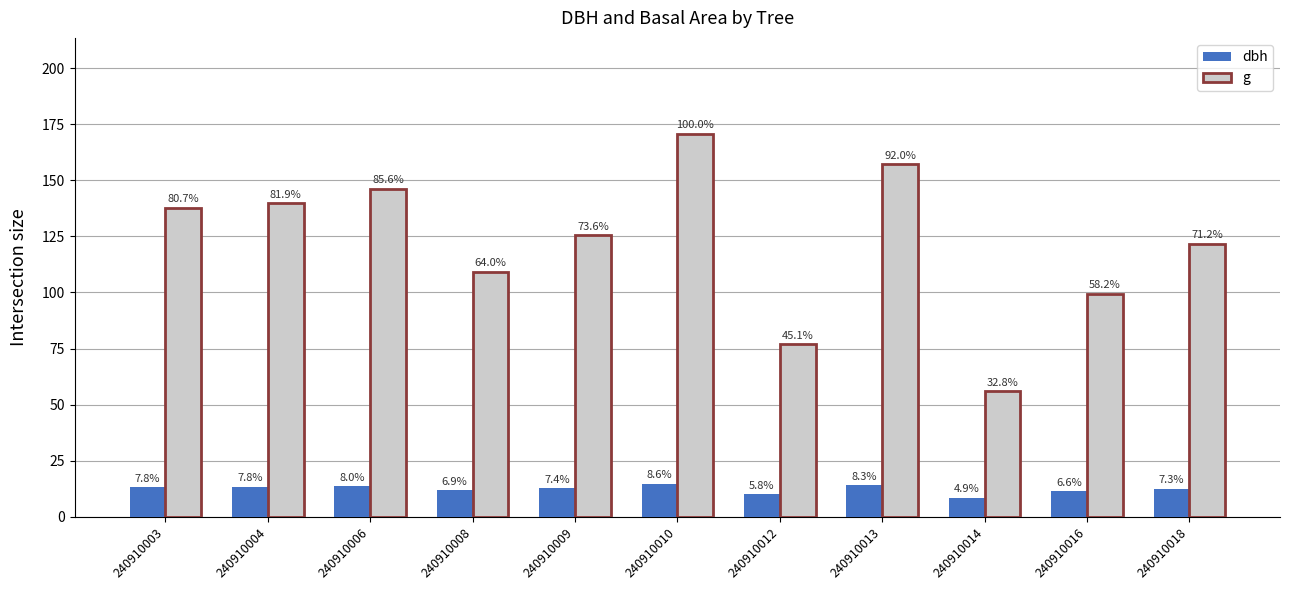

What is the average value of the g series?

122.0